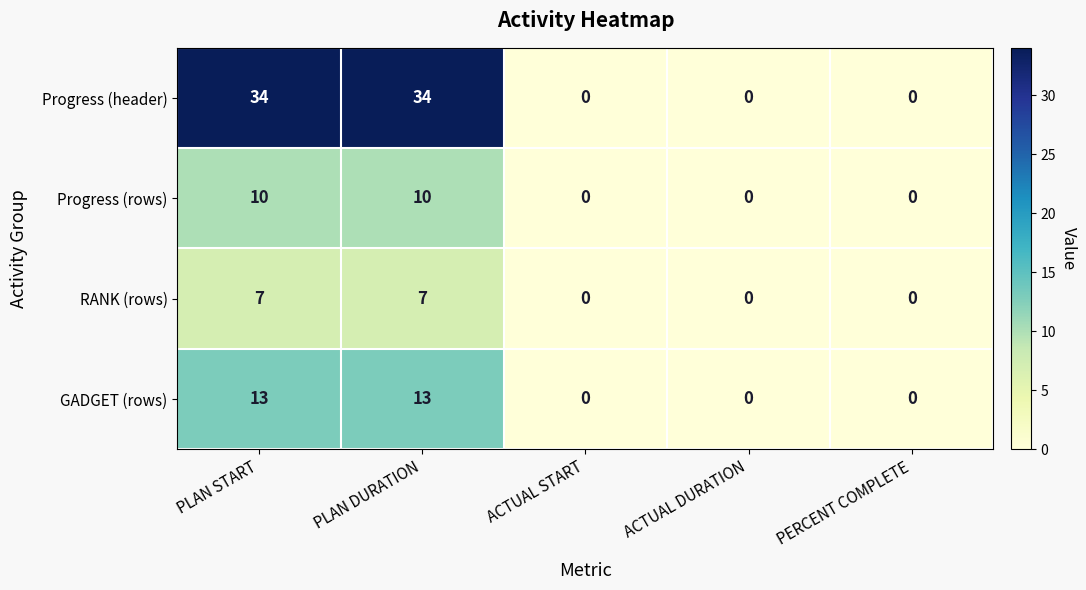

What is the difference between the second highest and minimum values in the GADGET (rows) series?

13